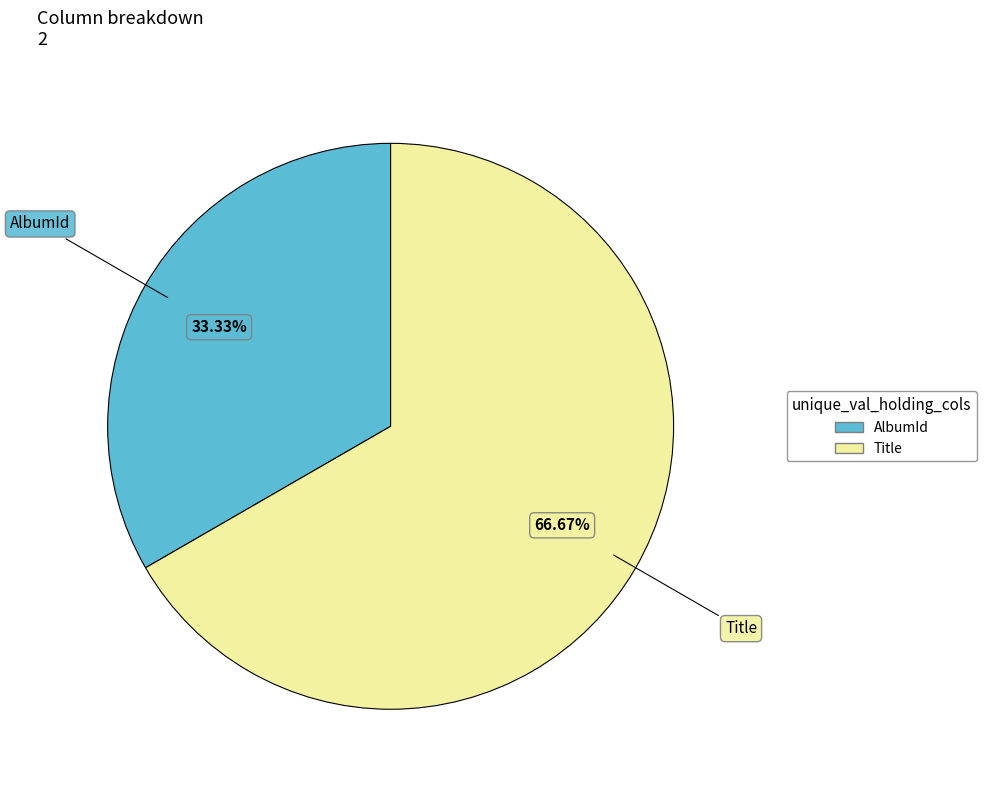

Which has a higher value, AlbumId or Title?

Title